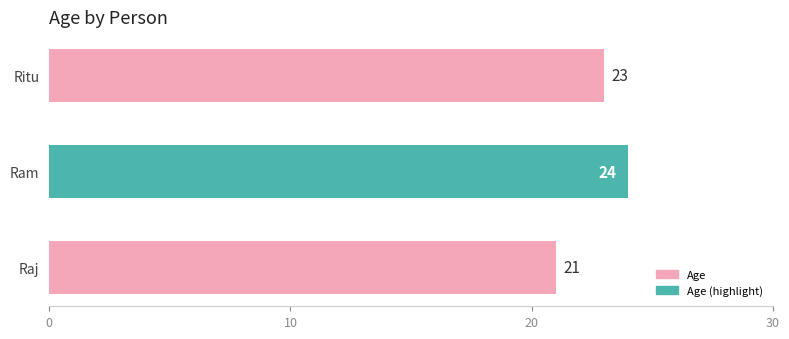

Reading bottom to top, extract all data points from this chart.

Raj=21	Ram=24	Ritu=23